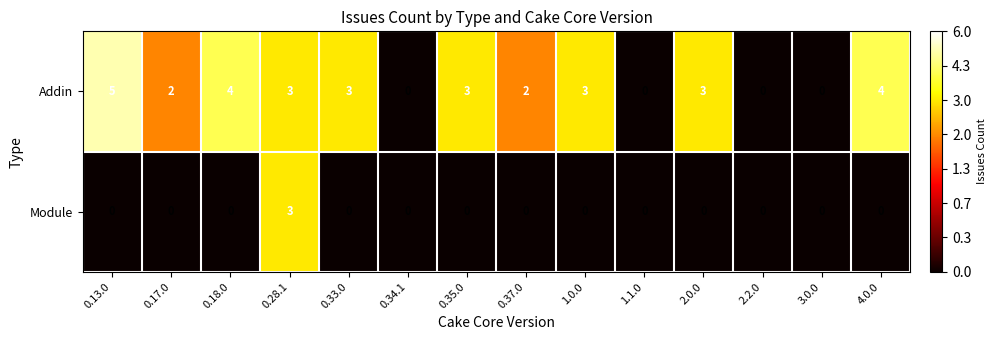

At which category is the sum across all series the highest?

0.28.1